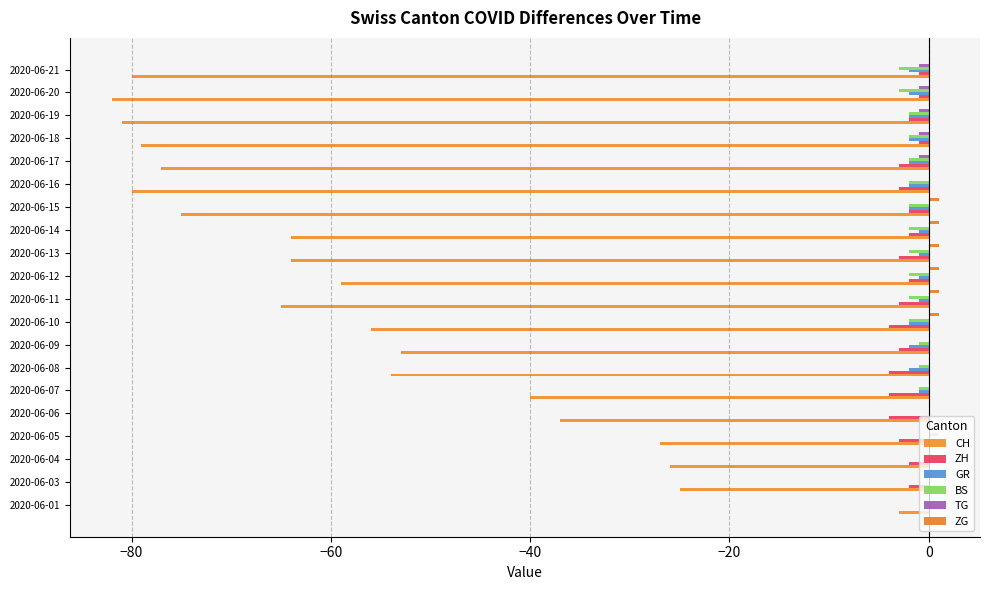

Count the number of categories in the chart.

20